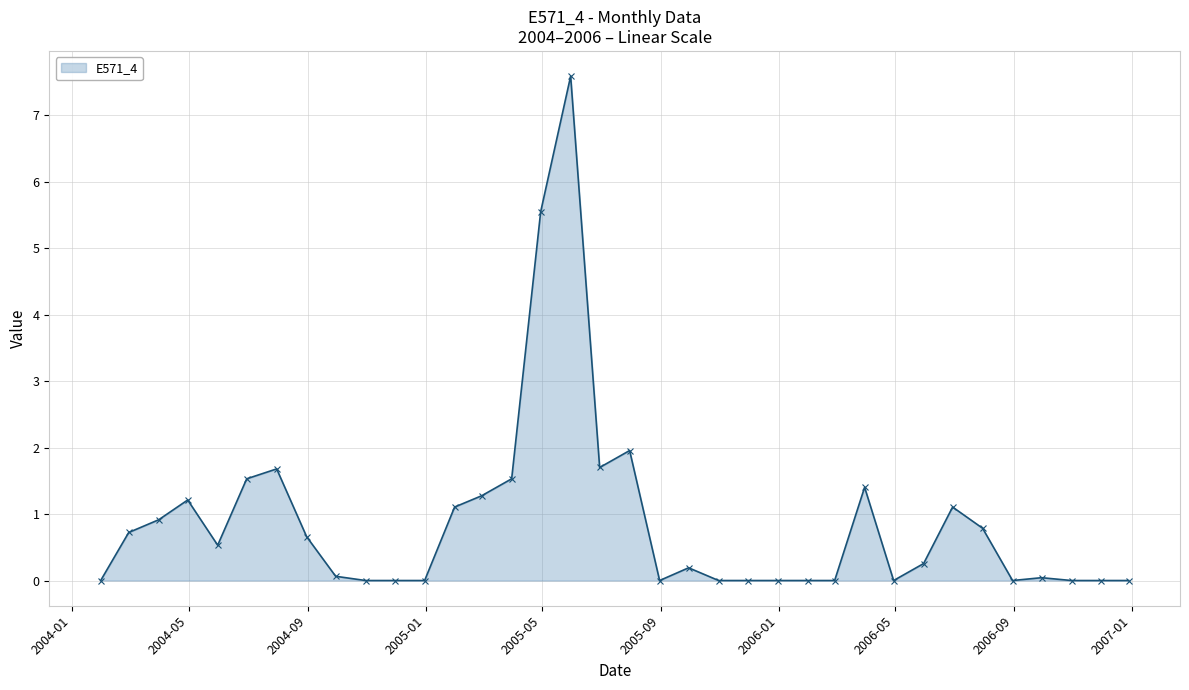

What is the difference between the maximum and second lowest values?

7.6